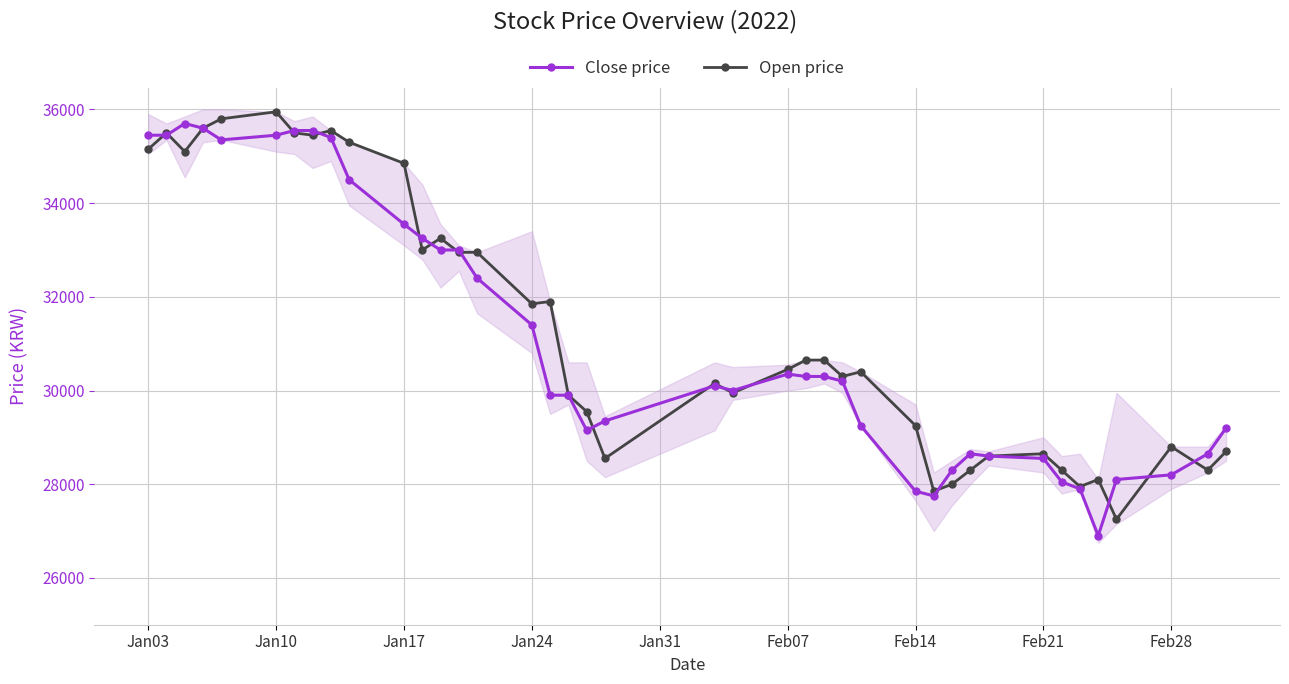

What are all the series names shown in the legend?

Close price, Open price